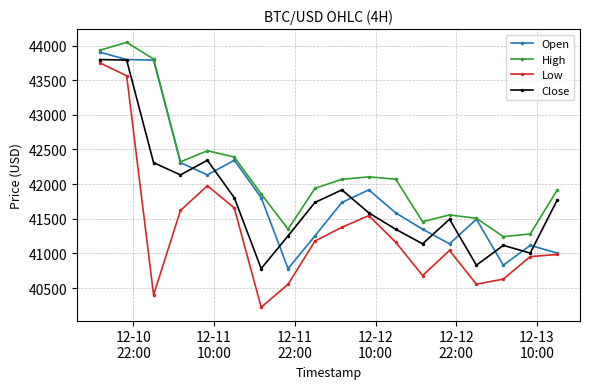

What is the maximum value for Low?

43750.0